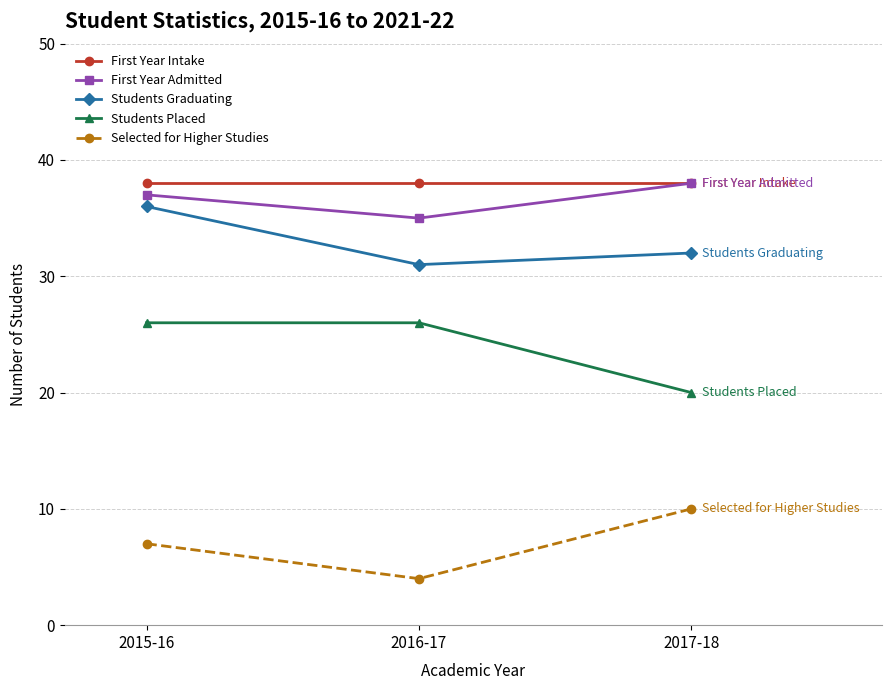

Between 2015-16 and 2016-17, which series saw the biggest shift?

Students Graduating